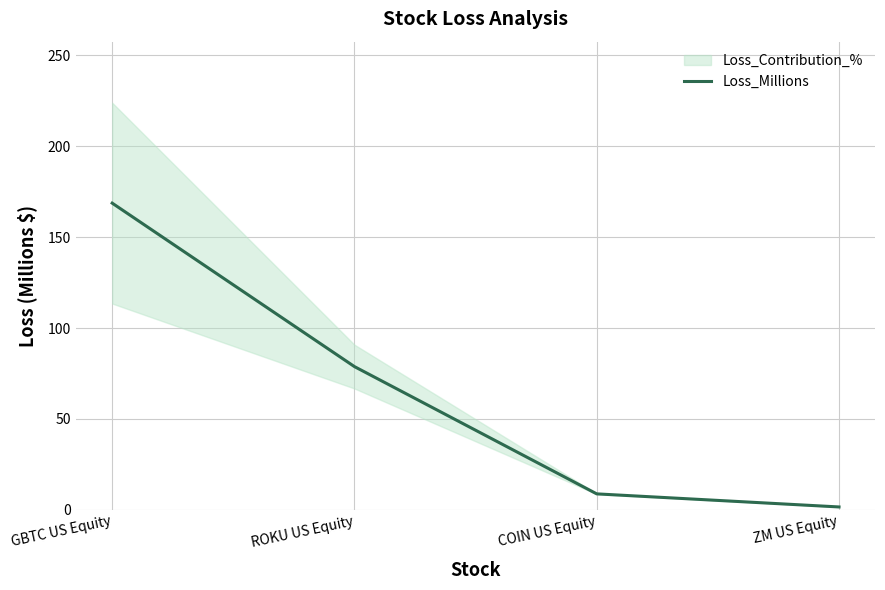

What position from the left is COIN US Equity?

3